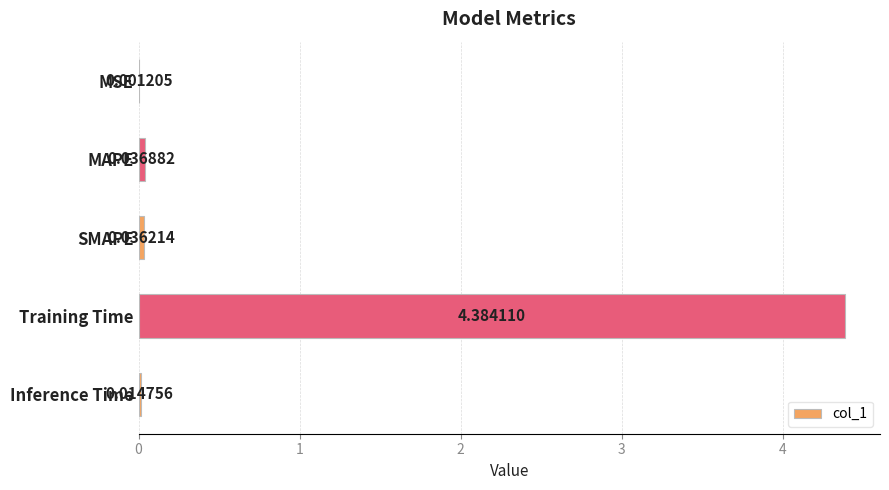

At which category does the chart reach its peak across all series?

Training Time